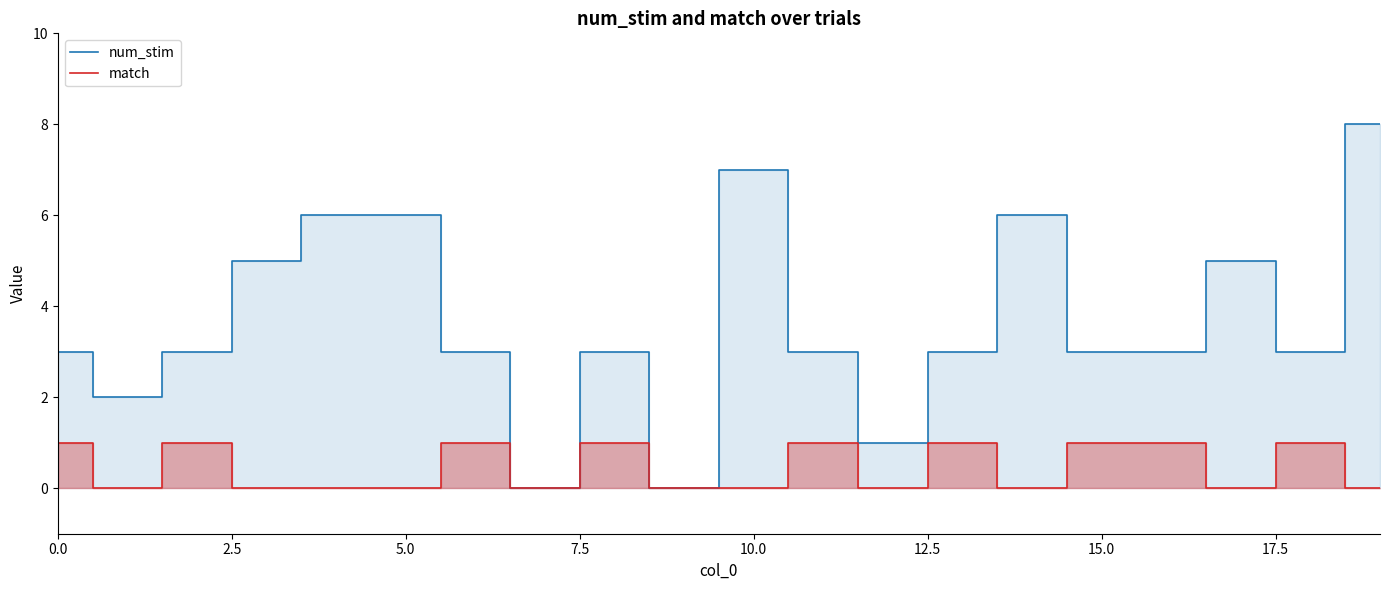

True or false: num_stim has more than 0 interior local peaks.

True